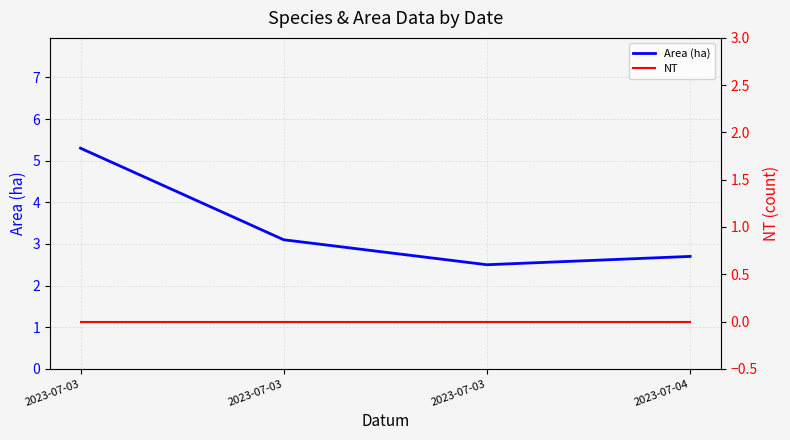

True or false: NT and Area (ha) intersect in this chart.

False